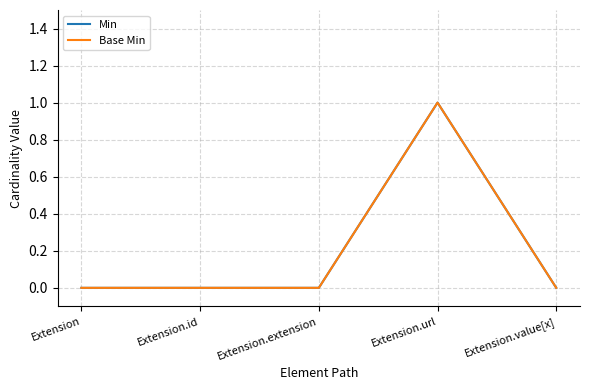

Which has a higher value, Extension.id or Extension.extension?

Extension.id